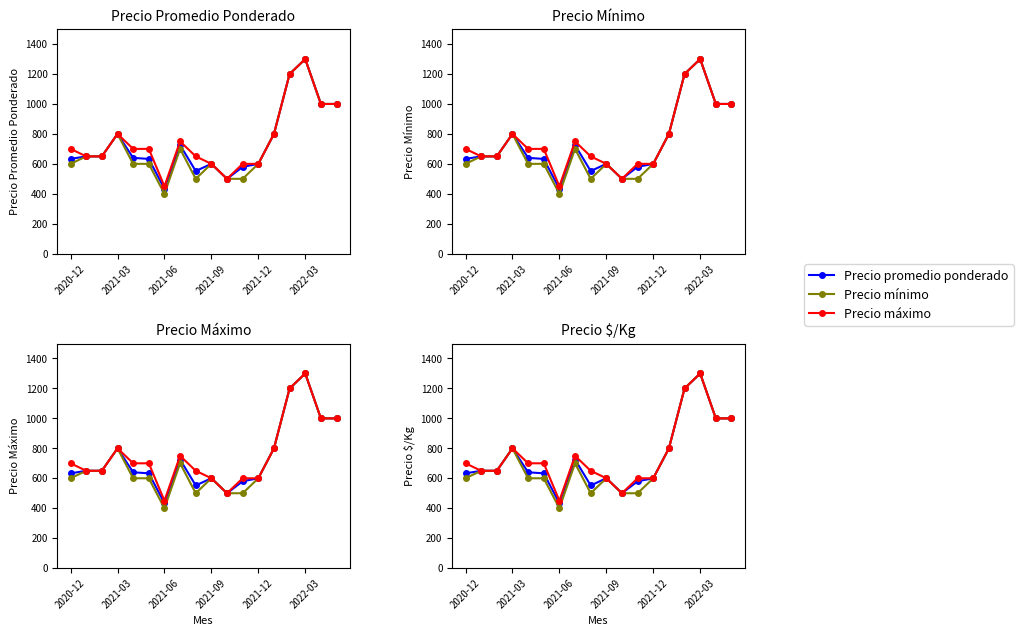

True or false: Precio máximo and Precio promedio ponderado cross at least once.

False